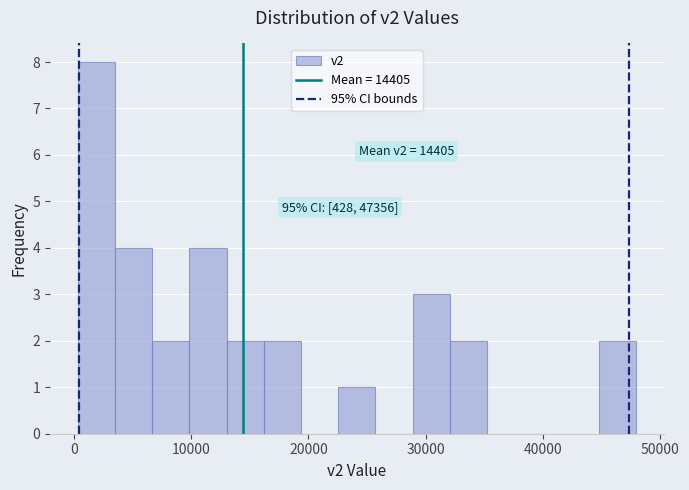

Read against the x-axis, roughly where is the centre of the tallest bar?

2000